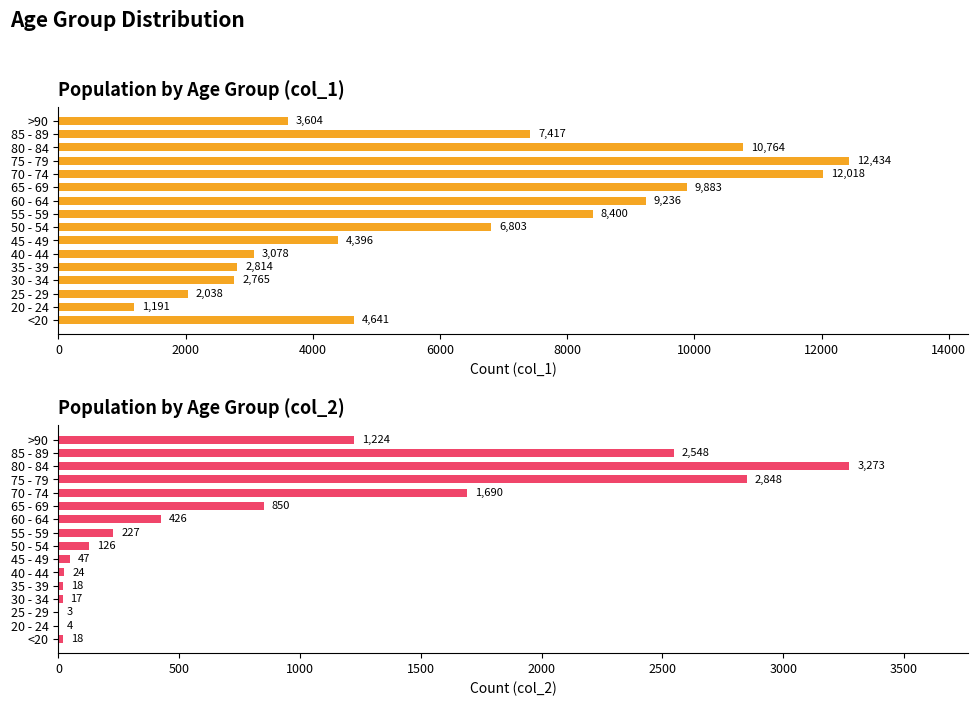

At 60 - 64, list the series in order from largest to smallest.

col_1, col_2